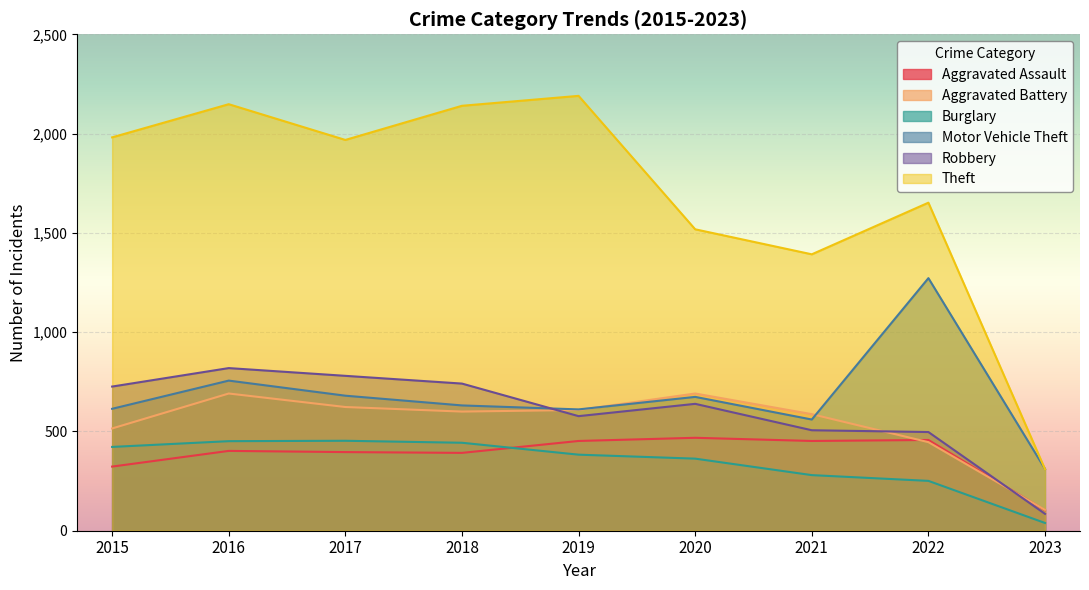

Is the value of Theft at 2022 greater than the value of Robbery at 2015?

Yes